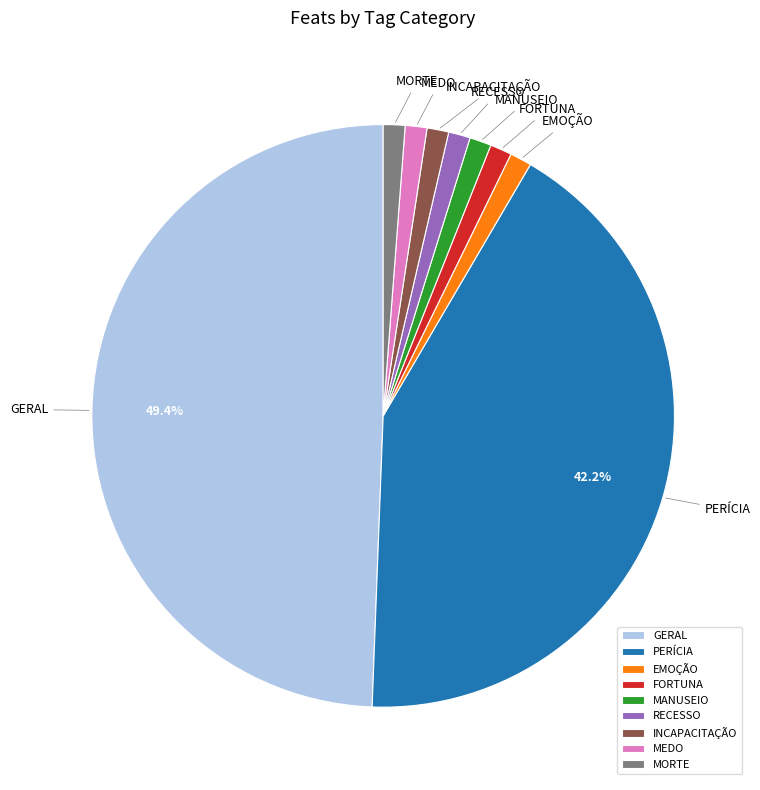

Which category has the biggest portion of the pie?

GERAL